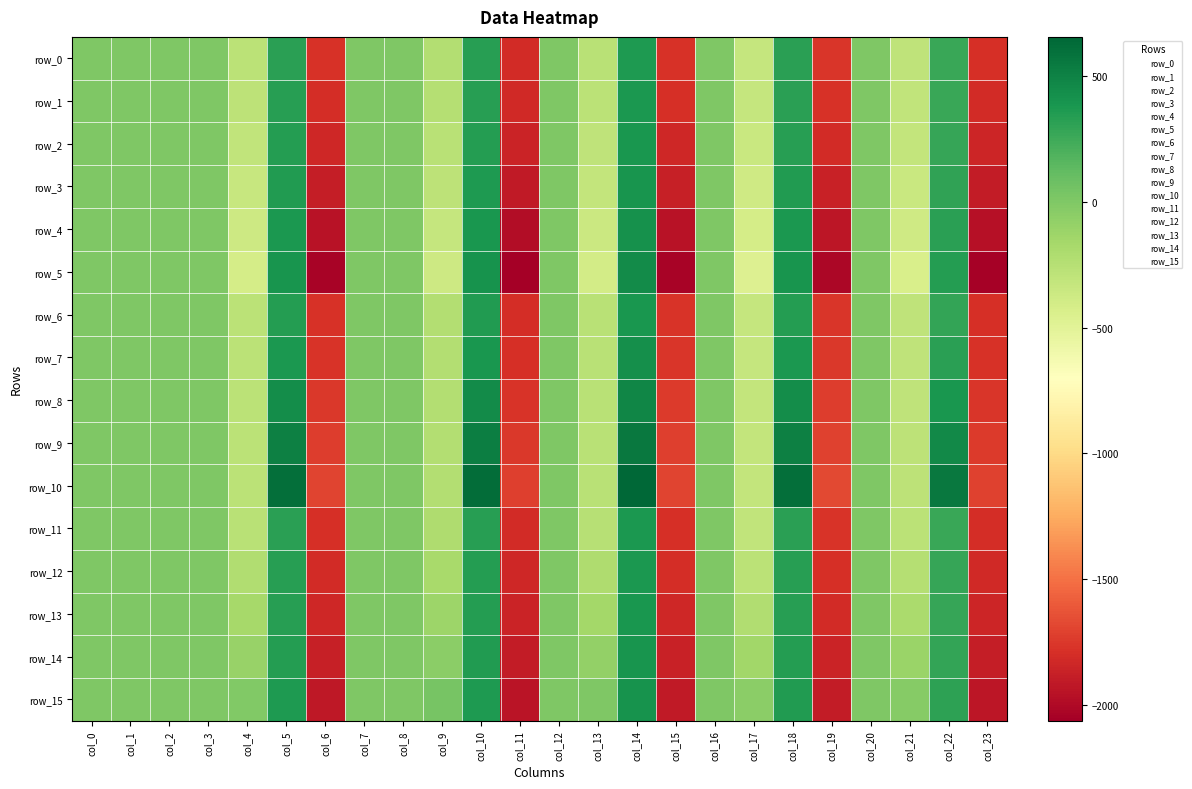

Which category has the lowest value in the row_10 series?

col_11